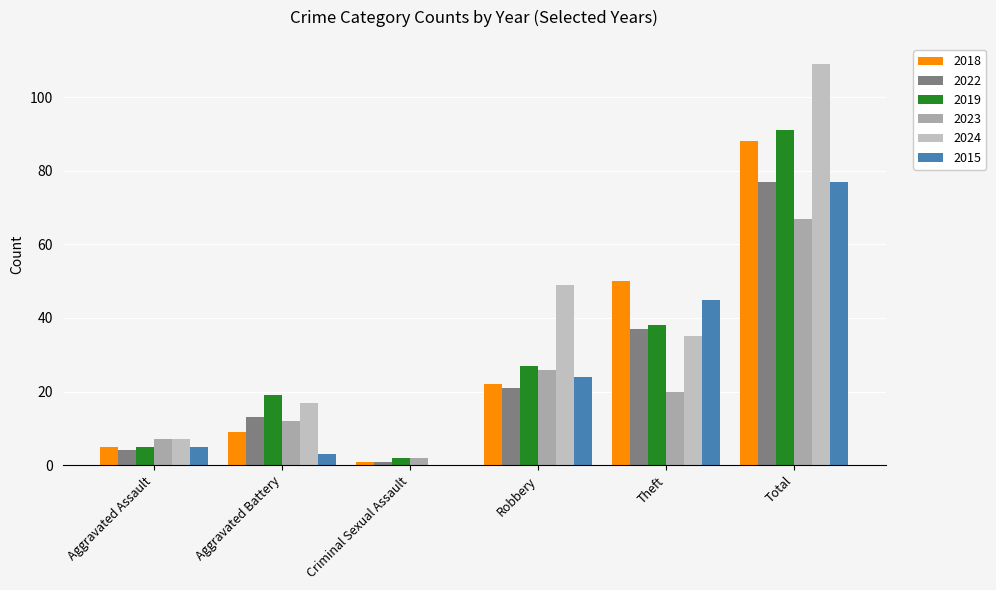

What is the label of the 6th bar from the left?

Total